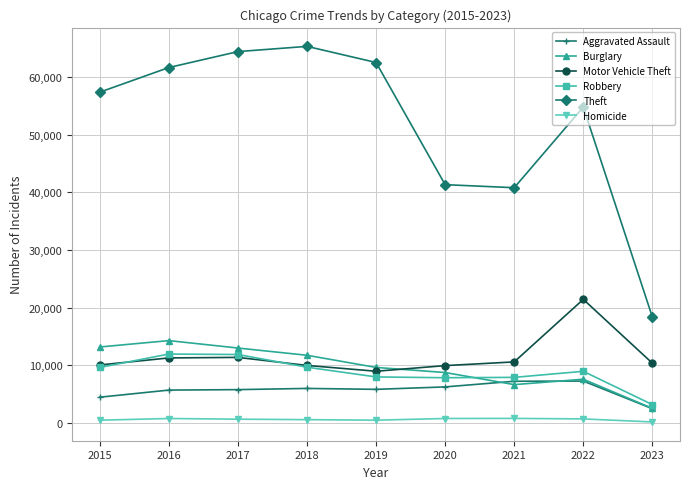

The Motor Vehicle Theft series shows 11380 at 2017. True or false?

True